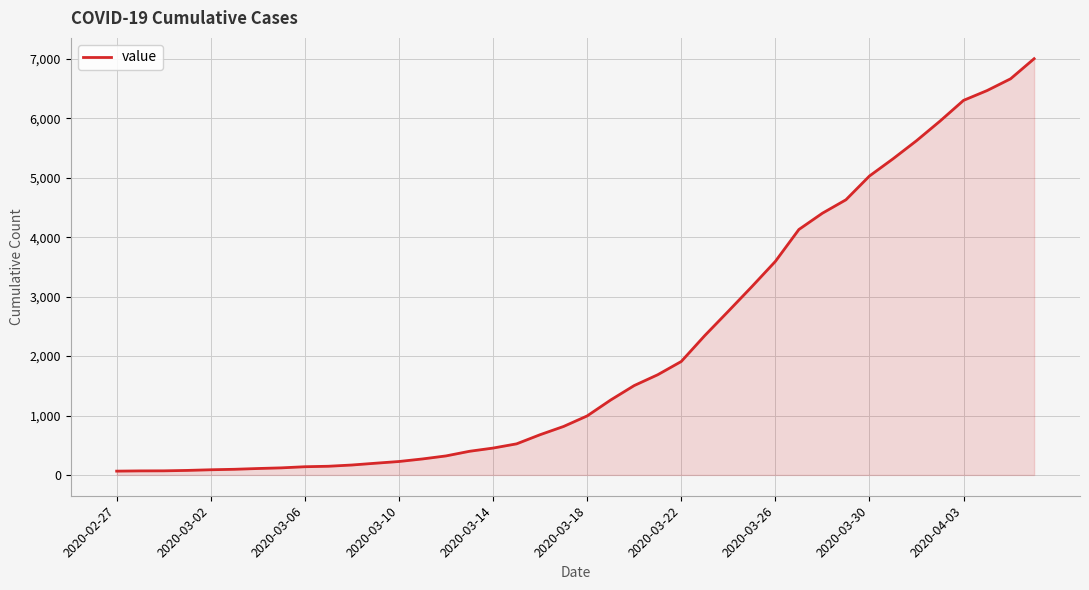

What is the greatest value displayed?

7004